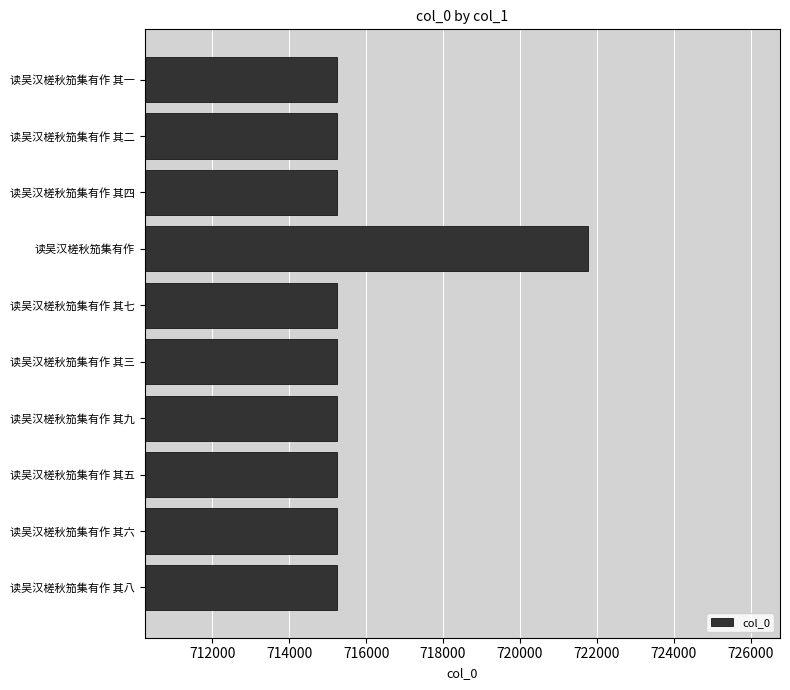

Which category has the highest value across all series?

读吴汉槎秋笳集有作